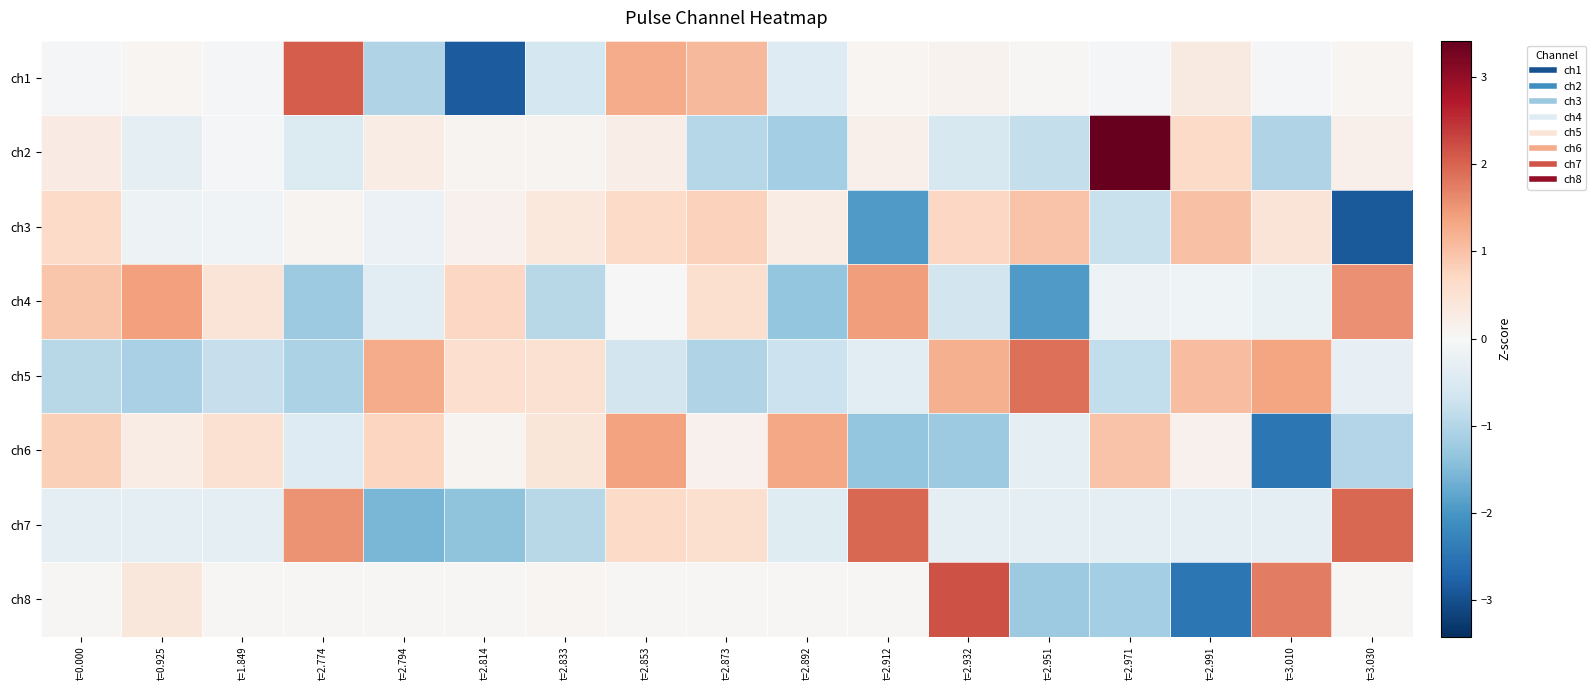

What is the spread (max minus min) of values at t=2.774?

3.3